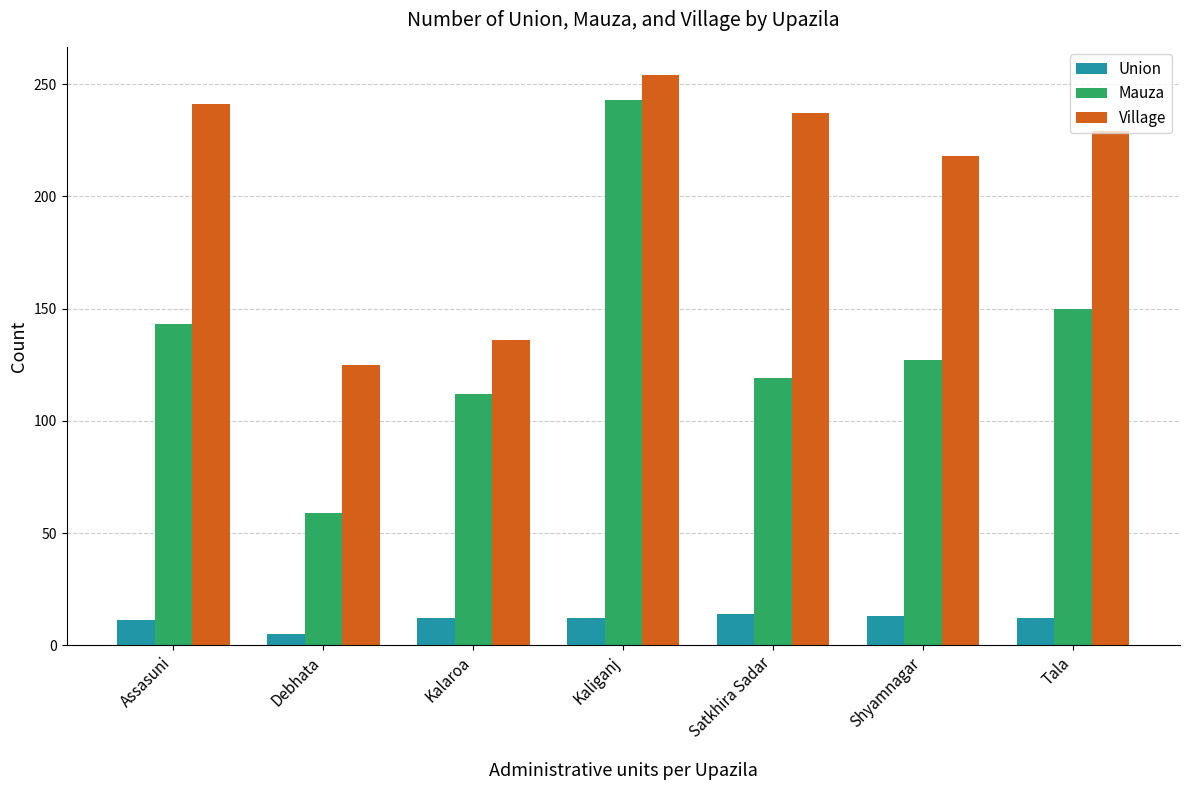

At which label is Village closest to 189?

Shyamnagar